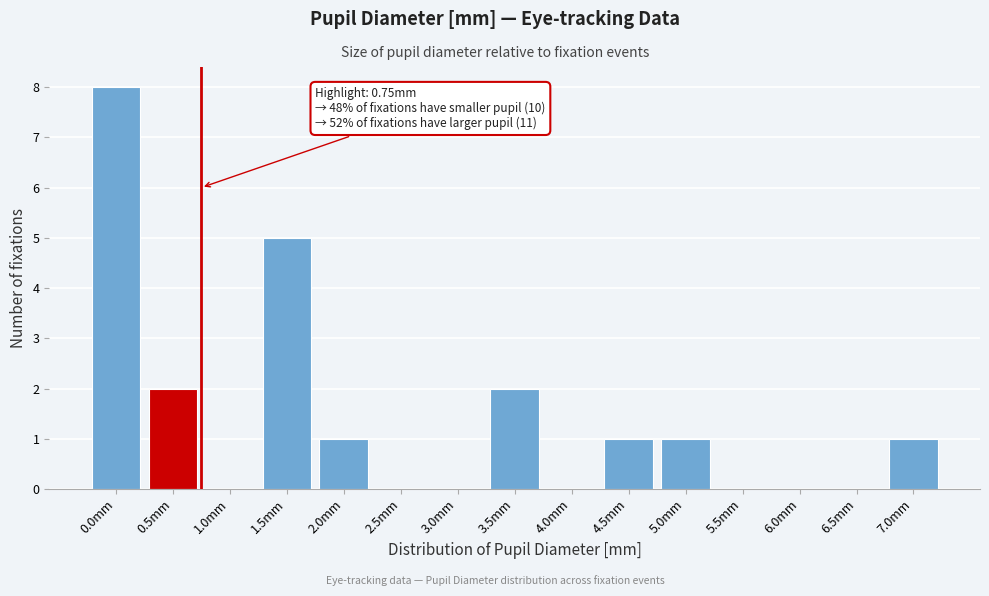

Reading left to right, extract all data points from this chart.

0.0mm=8	0.5mm=2	1.0mm=0	1.5mm=5	2.0mm=1	2.5mm=0	3.0mm=0	3.5mm=2	4.0mm=0	4.5mm=1	5.0mm=1	5.5mm=0	6.0mm=0	6.5mm=0	7.0mm=1